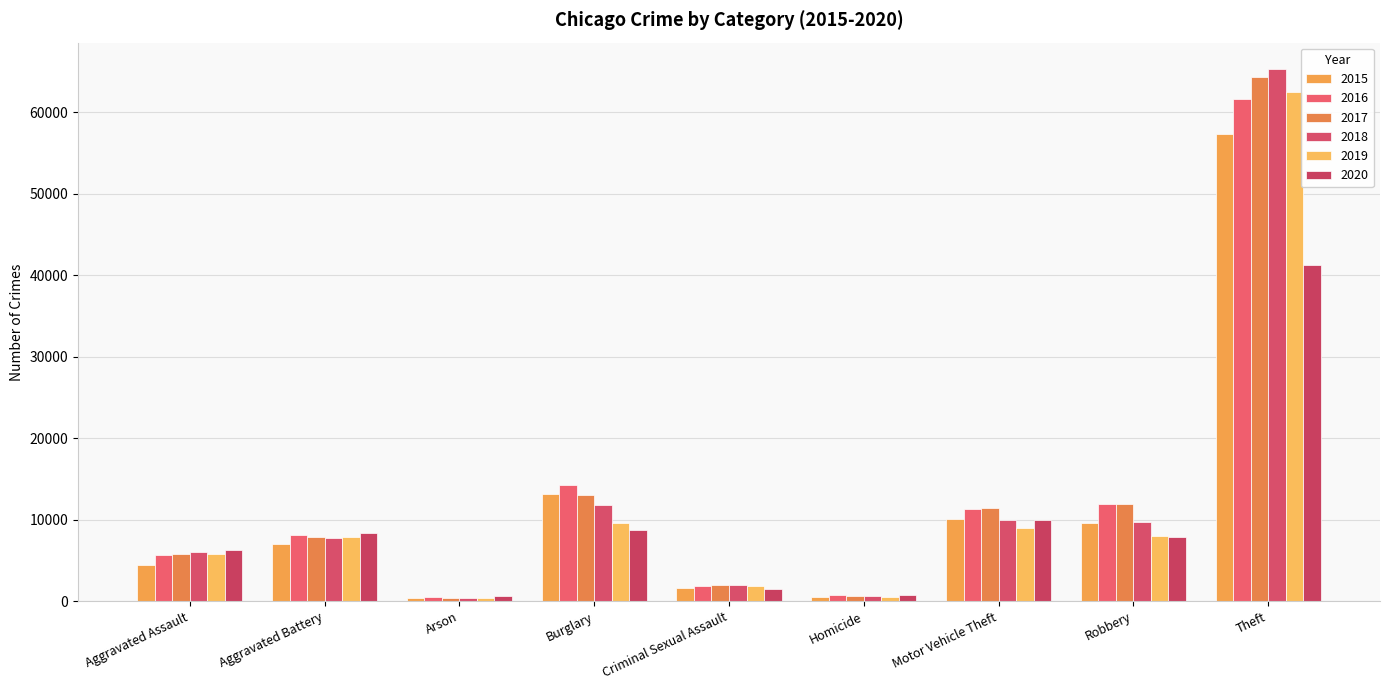

True or false: 2016 has a value of 13112 at Aggravated Battery.

False